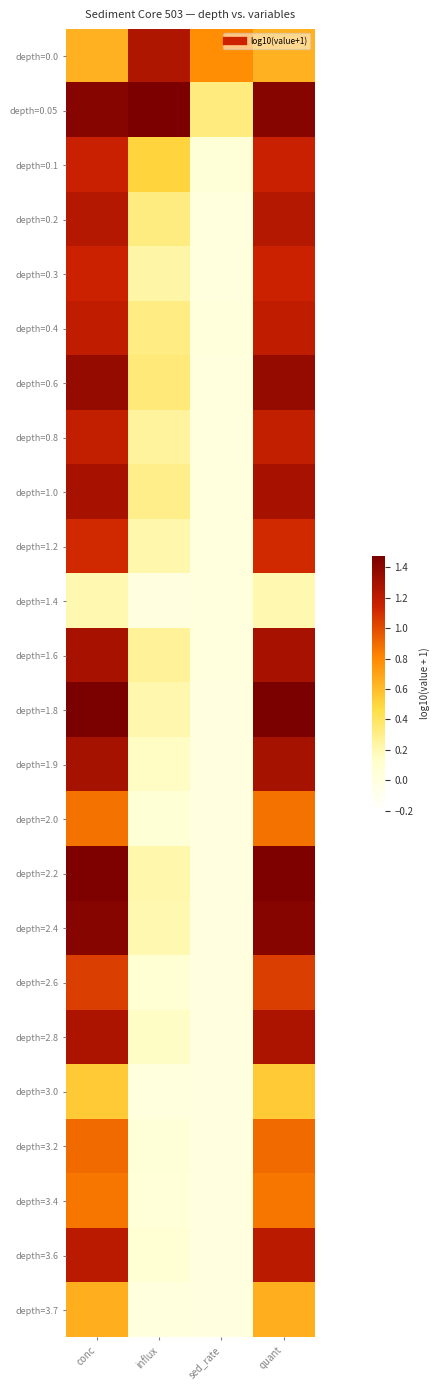

Which series changed the most between conc and influx?

depth=1.8